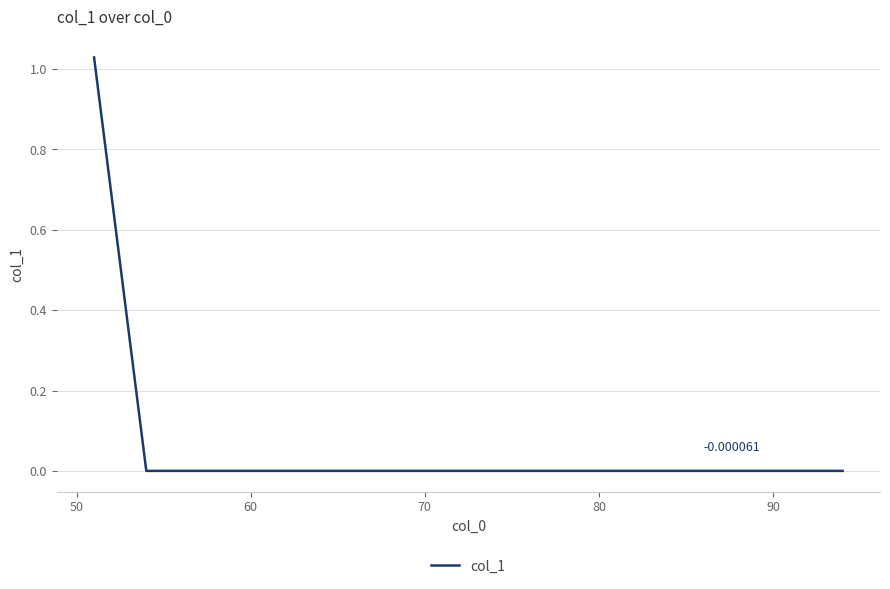

What is the sum of all values?

1.0